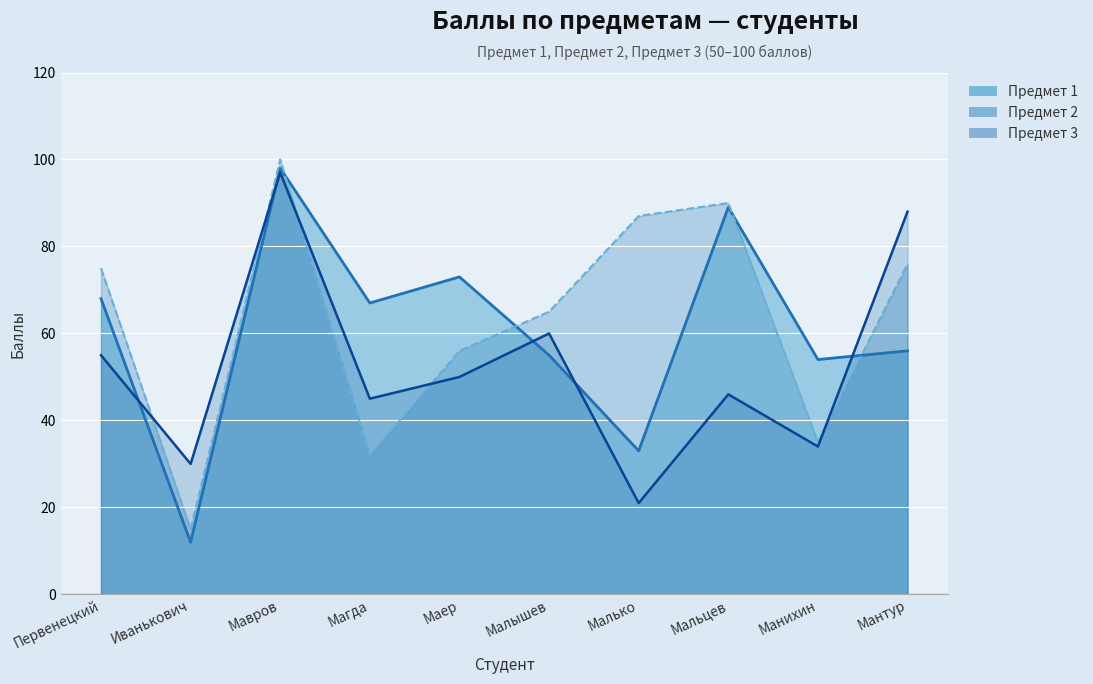

Reading left to right, list all the values displayed in this chart.

Предмет 1: Первенецкий=68	Иванькович=12	Мавров=98	Магда=67	Маер=73	Малышев=55	Малько=33	Мальцев=89	Манихин=54	Мантур=56
Предмет 2: Первенецкий=75	Иванькович=15	Мавров=100	Магда=32	Маер=56	Малышев=65	Малько=87	Мальцев=90	Манихин=35	Мантур=76
Предмет 3: Первенецкий=55	Иванькович=30	Мавров=97	Магда=45	Маер=50	Малышев=60	Малько=21	Мальцев=46	Манихин=34	Мантур=88